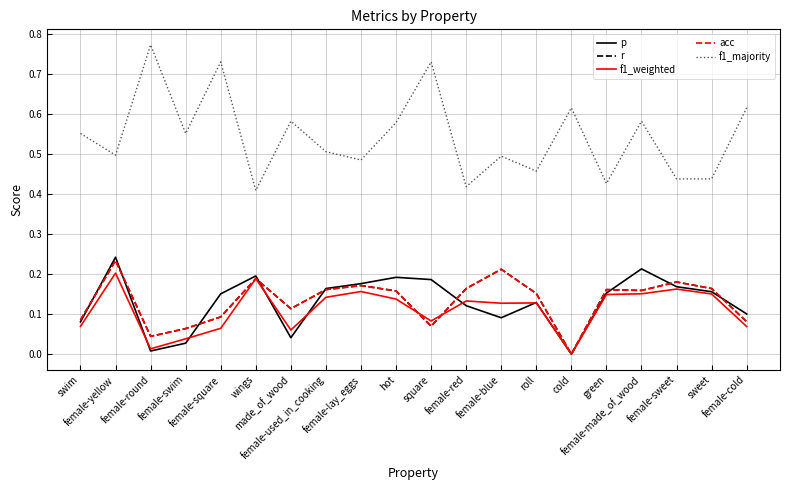

Which series ends up on top after the final intersection of acc and p?

p